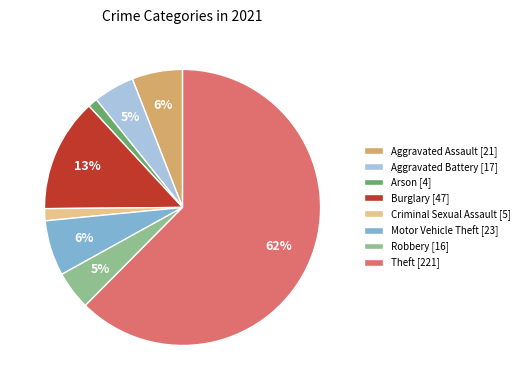

To the nearest percent, what percentage of the pie is Burglary?

13%